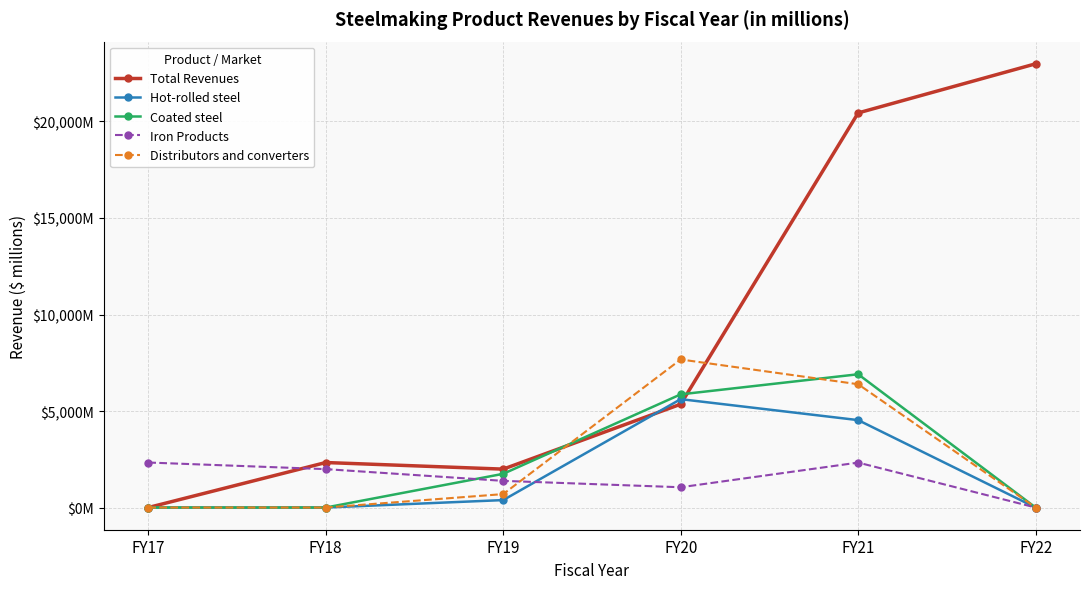

What is the spread (max minus min) of values at FY17?

2332